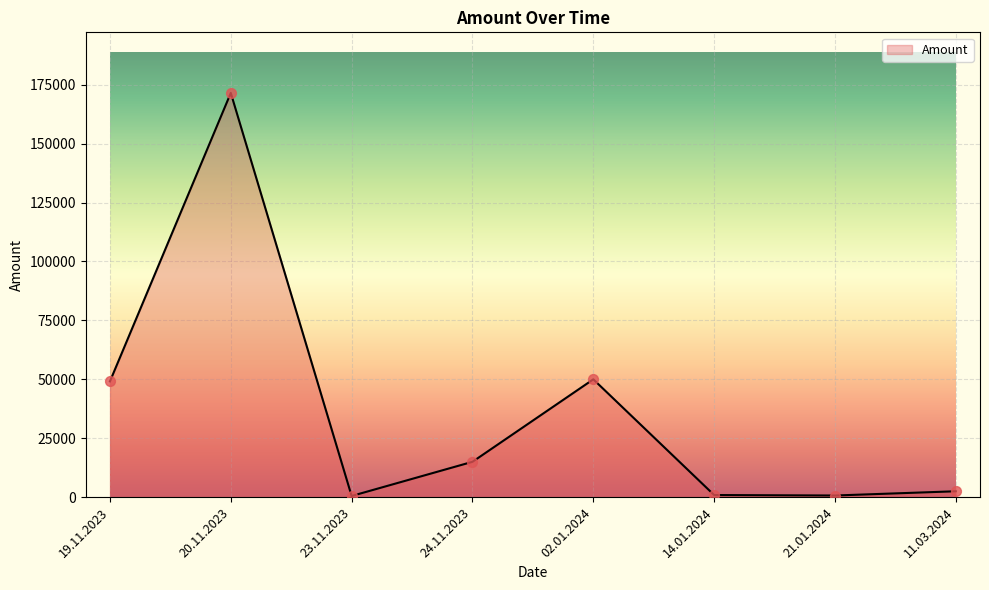

What is the ratio of the value at 19.11.2023 to the value at 02.01.2024?

1.0